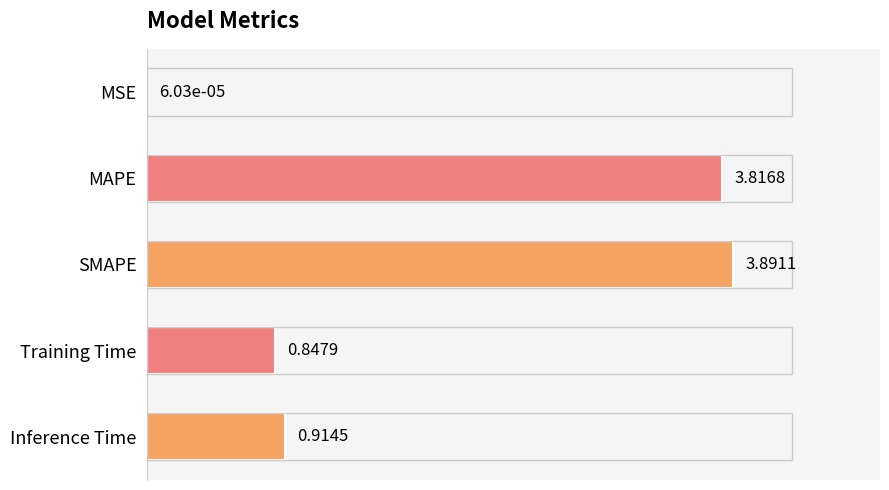

Which category has the highest value across all series?

SMAPE